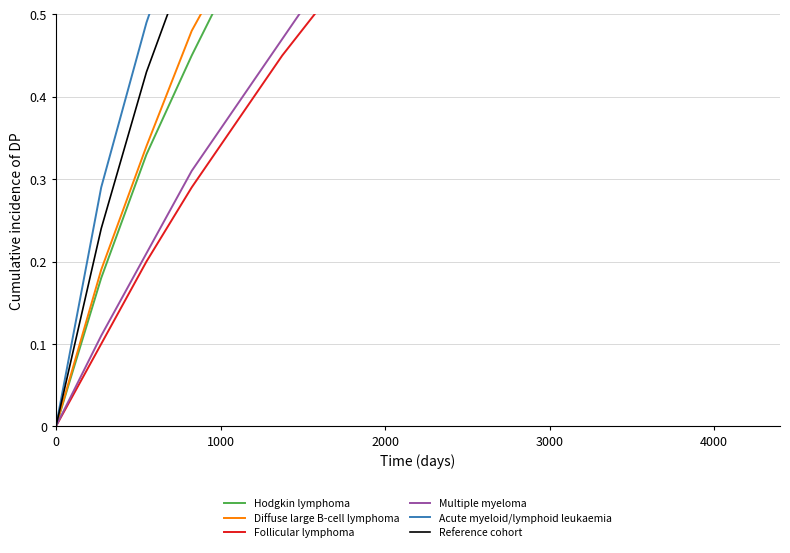

Which series has the largest range (max minus min)?

Acute myeloid/lymphoid leukaemia